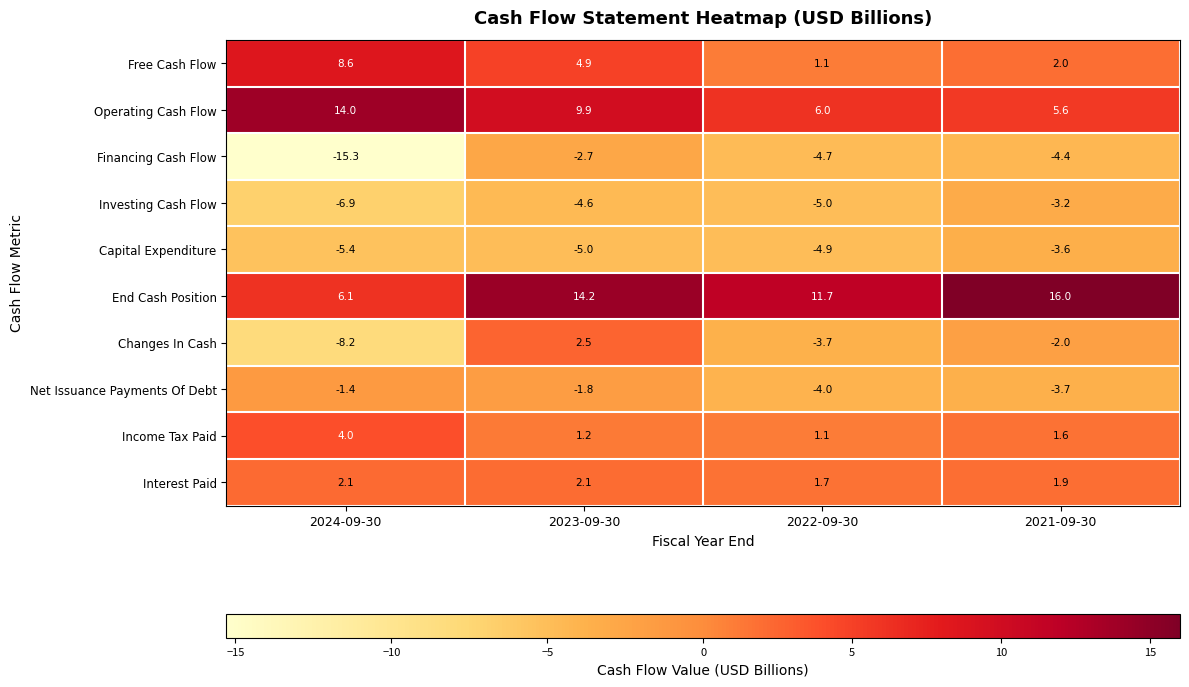

What is the maximum value shown in the chart?

16.0